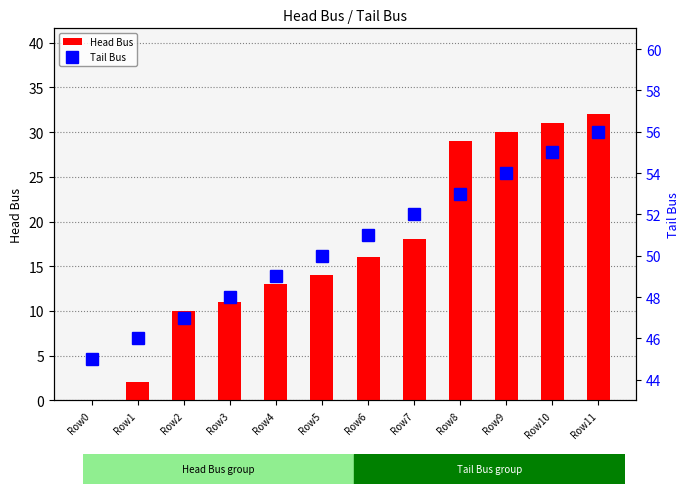

Which series has the widest spread of values?

Head Bus